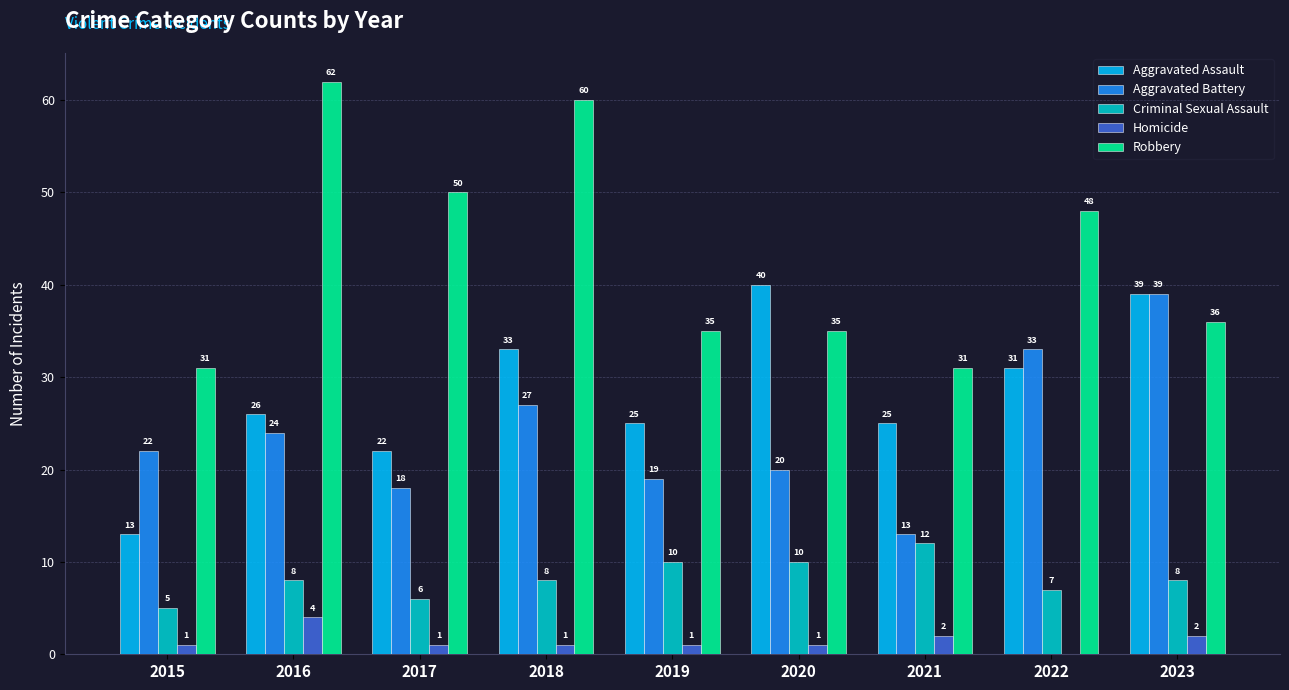

At which category does the chart reach its peak across all series?

2016